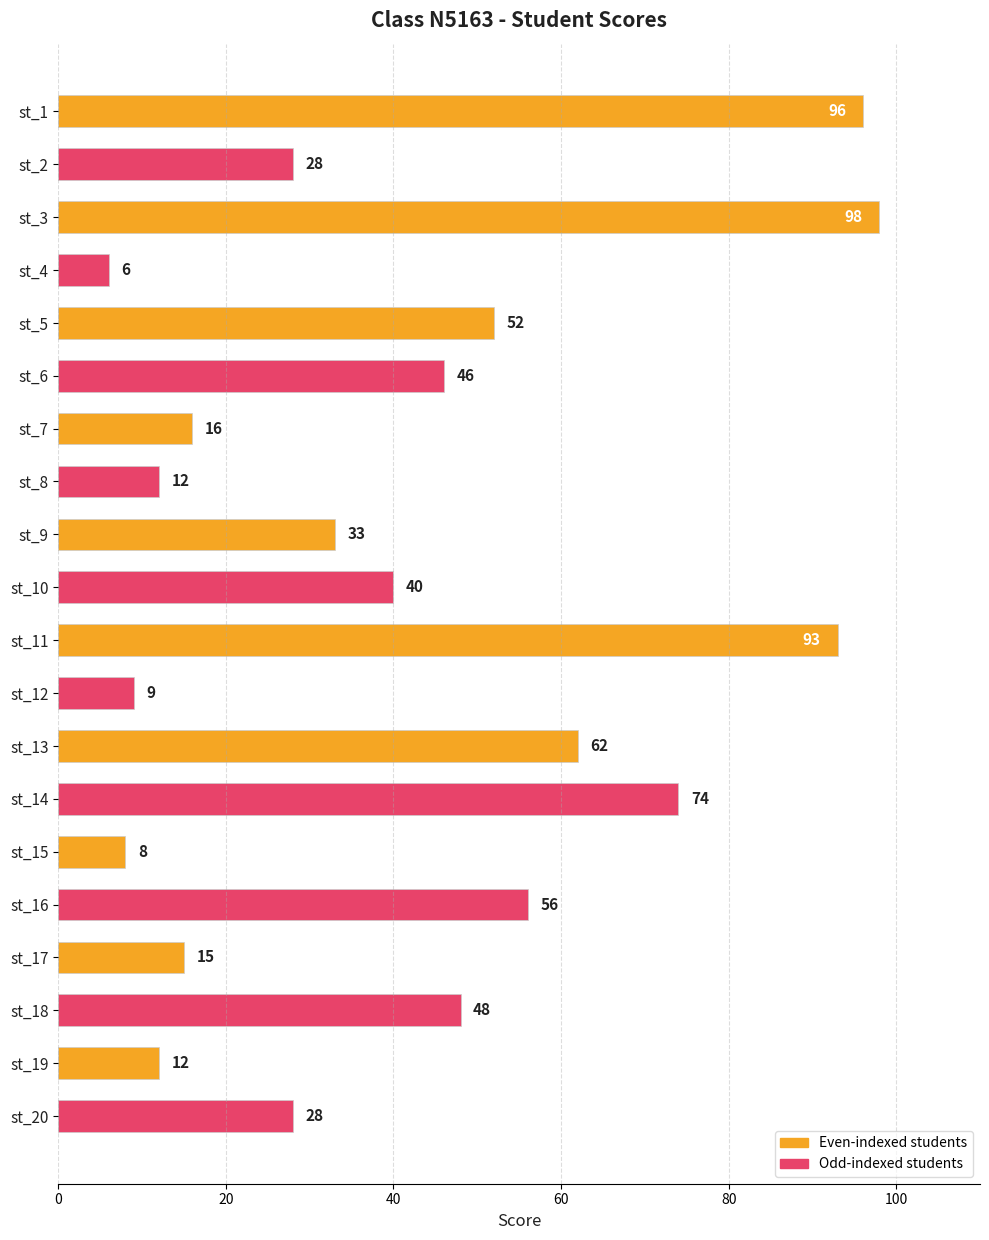

True or false: the data shows 3 at st_12.

False